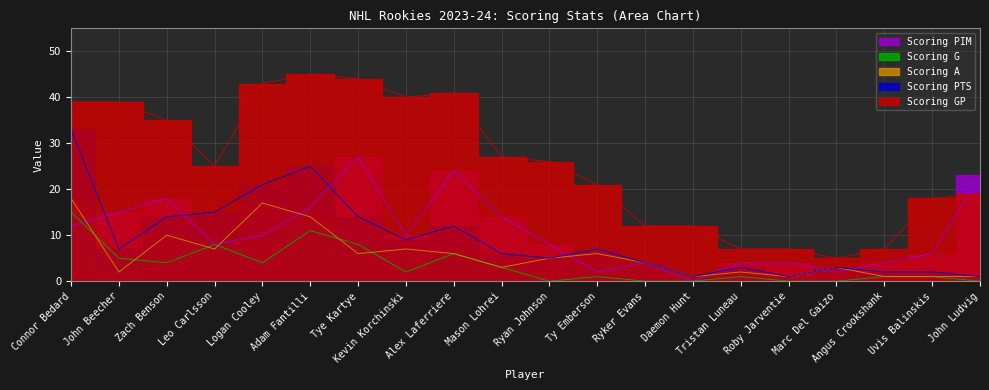

Which series changed the most between Alex Laferriere and Uvis Balinskis?

Scoring GP